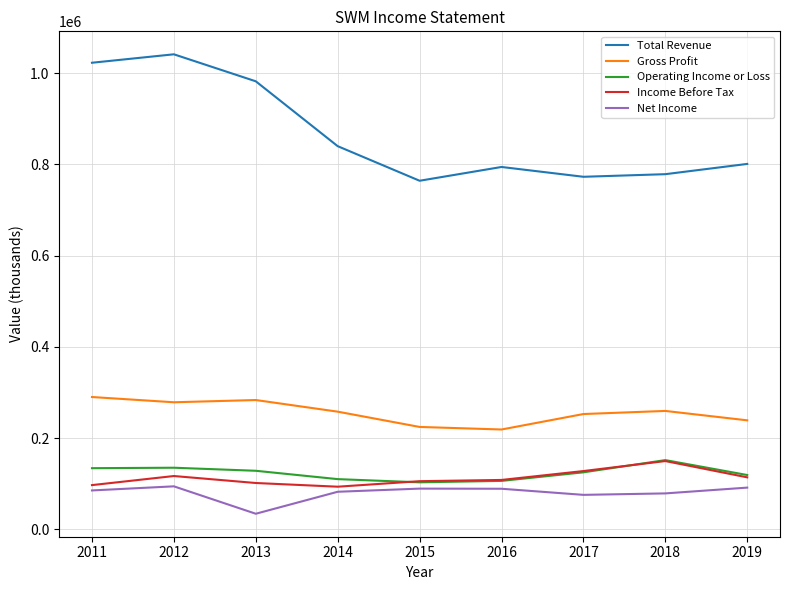

Which series has the widest spread of values?

Total Revenue